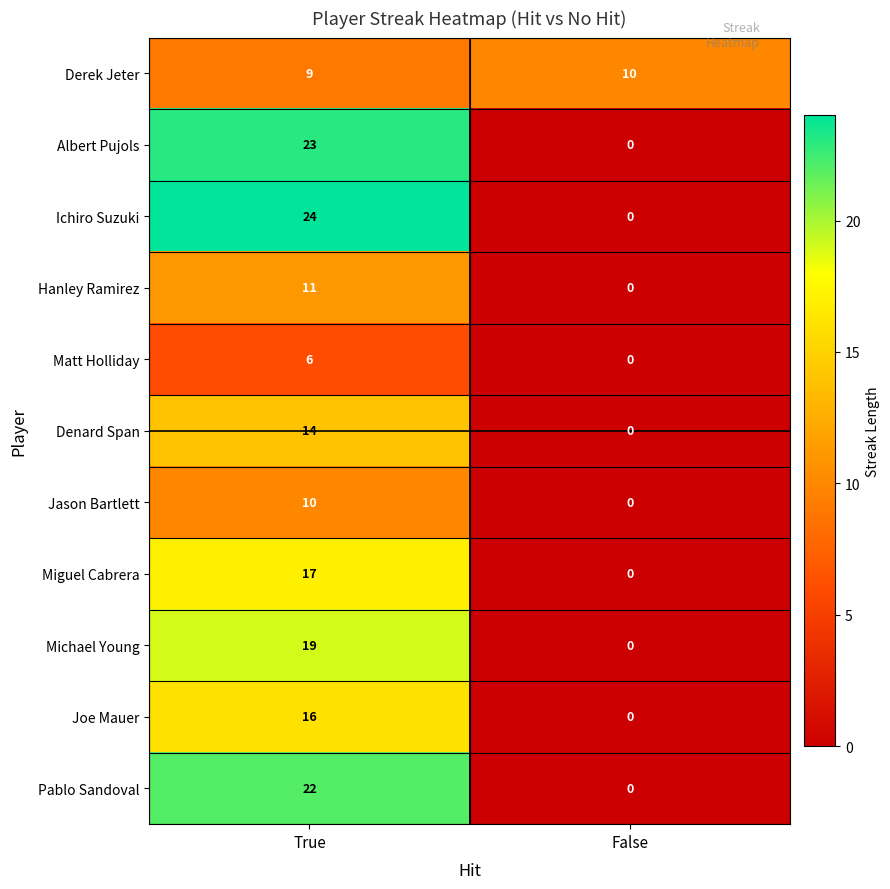

Which label corresponds to the largest value in the chart?

True